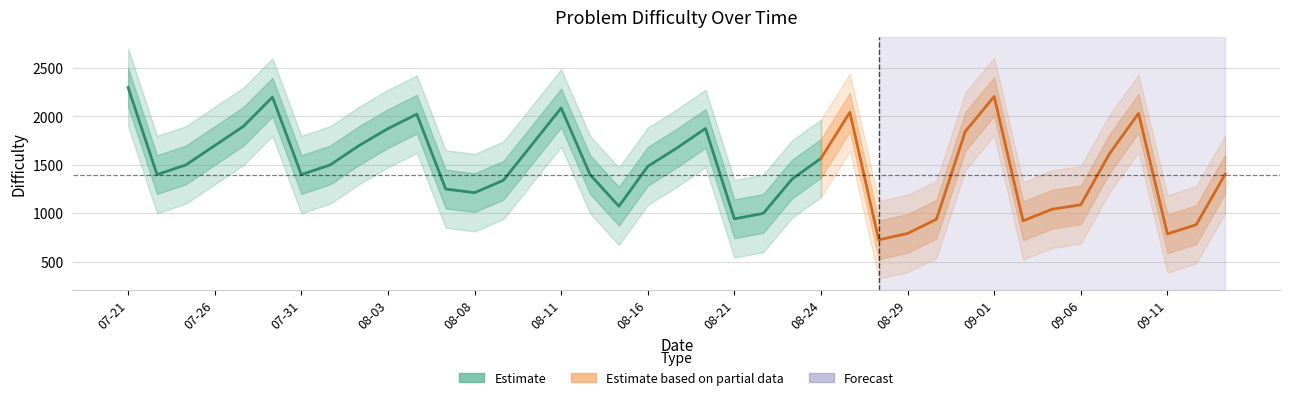

List the series in order of their overall mean, highest first.

upper_2, upper_1, Estimate, lower_1, lower_2